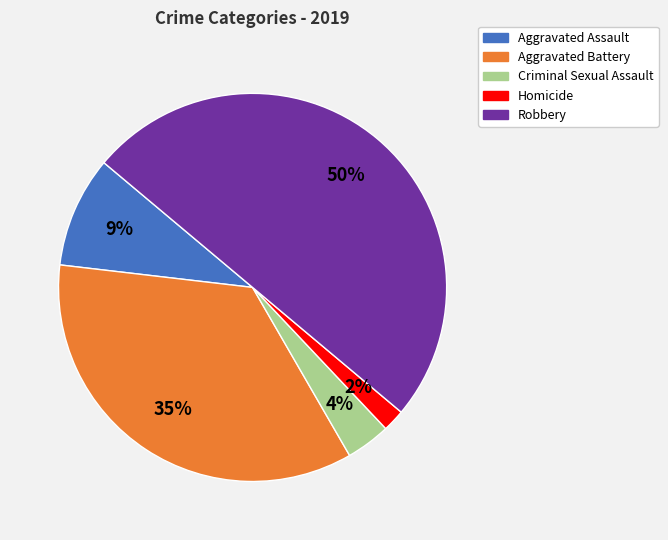

What percentage is the Criminal Sexual Assault slice, to the nearest percent?

4%